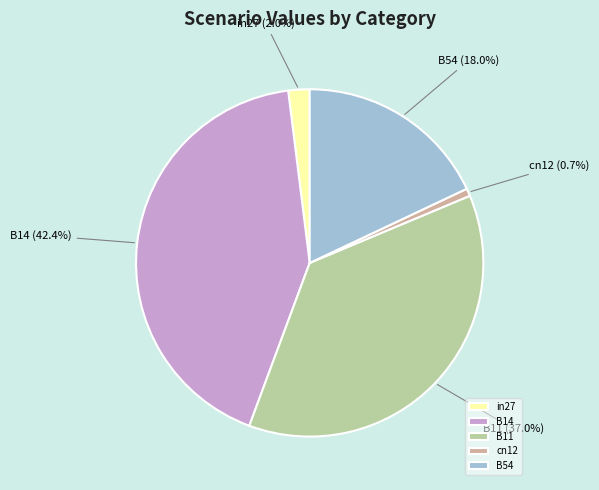

How many segments does this pie chart have?

5